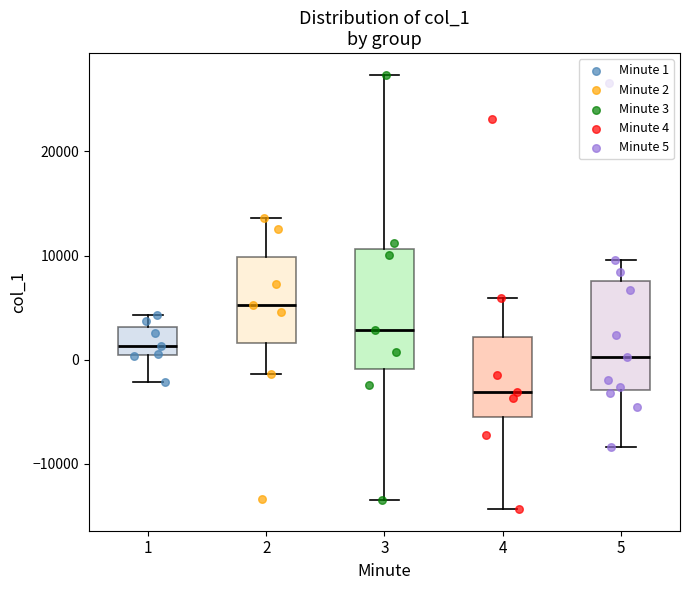

Reading left to right, read every box against the y-axis: the position of its median line, the range the box covers, and the ends of its whiskers. The values are not printed on the chart, so give them approximately, as read against the axis.

1: median 1000, box 0 to 3000, whiskers -2000 to 4000
2: median 5000, box 2000 to 10000, whiskers -1000 to 14000
3: median 3000, box -1000 to 11000, whiskers -14000 to 27000
4: median -3000, box -5000 to 2000, whiskers -14000 to 6000
5: median 0, box -3000 to 8000, whiskers -8000 to 10000